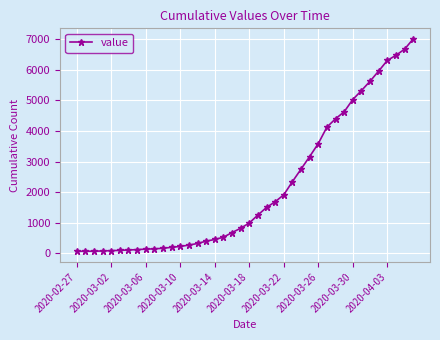

How many data points are less than 990?

20